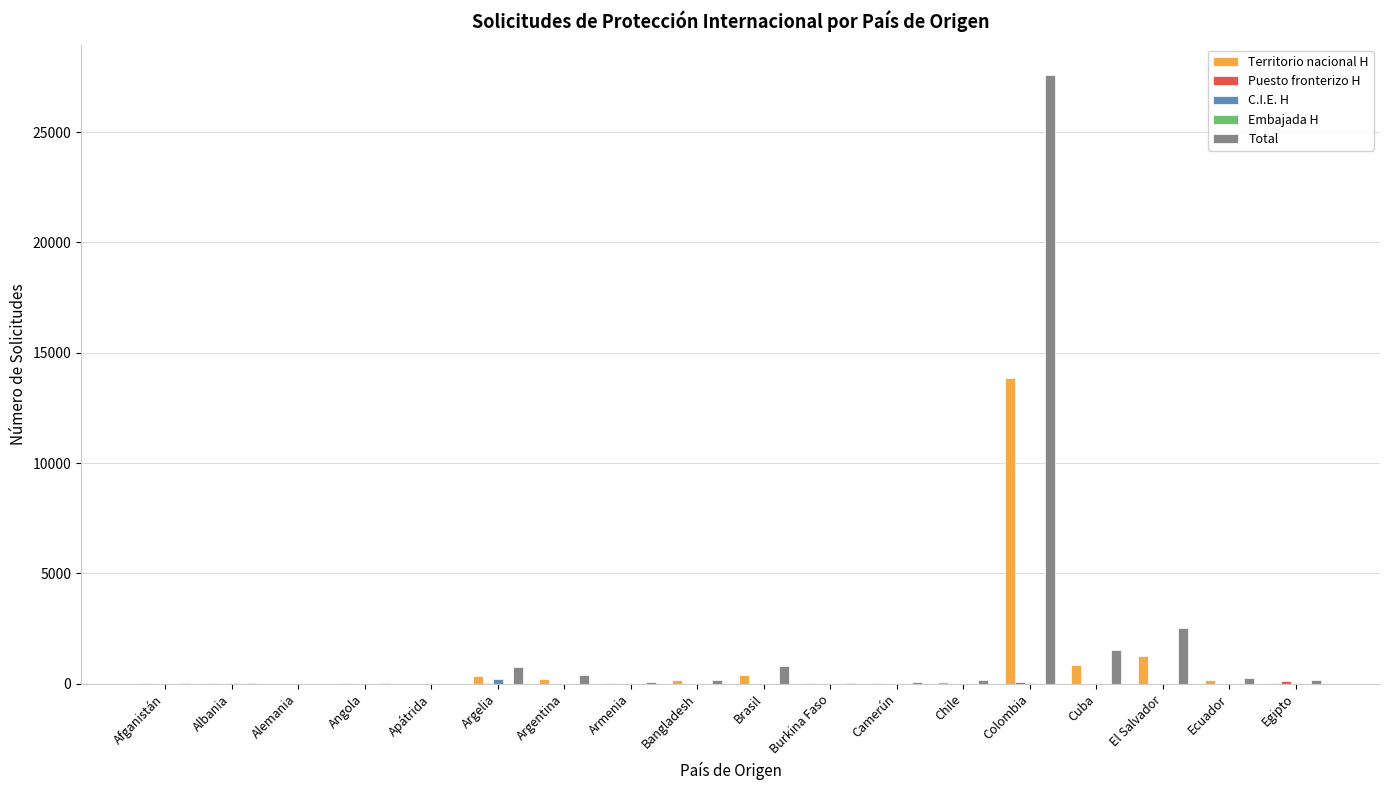

At which category is the sum across all series the highest?

Colombia